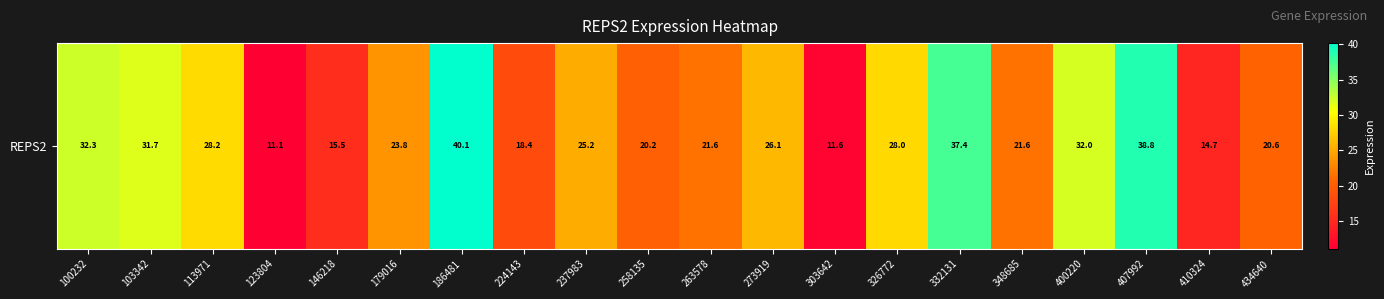

Reading left to right, what are all the values shown in this chart?

100232=32.3	103342=31.7	113971=28.2	123804=11.1	146218=15.5	179016=23.8	186481=40.1	224143=18.4	237983=25.2	258135=20.2	263578=21.6	273919=26.1	303642=11.6	326772=28.0	332131=37.4	348685=21.6	400220=32.0	407992=38.8	410324=14.7	434640=20.6